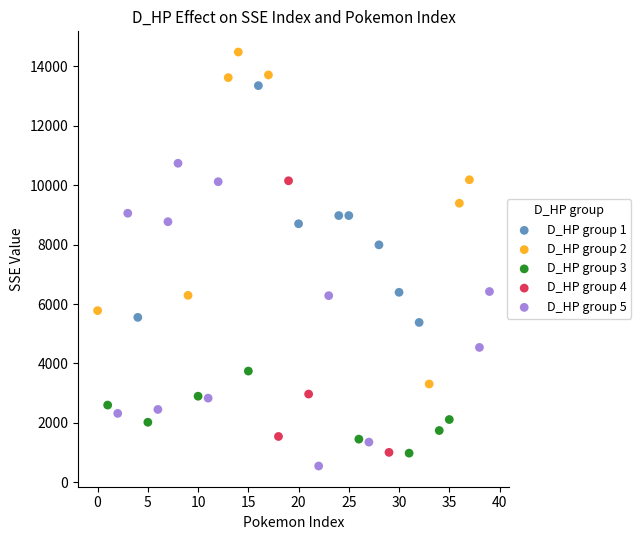

What are all the series names shown in the legend?

D_HP group 1, D_HP group 2, D_HP group 3, D_HP group 4, D_HP group 5